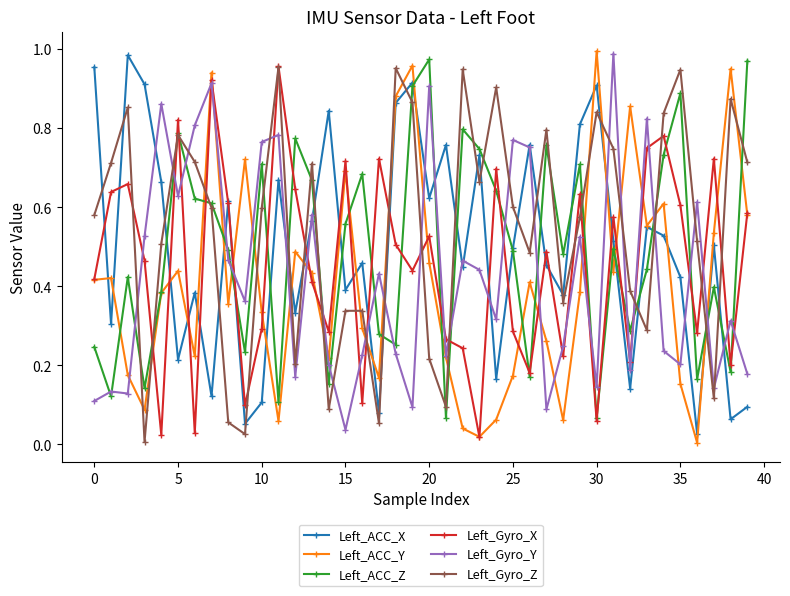

Which series ends up on top after the final intersection of Left_ACC_X and Left_Gyro_Z?

Left_Gyro_Z